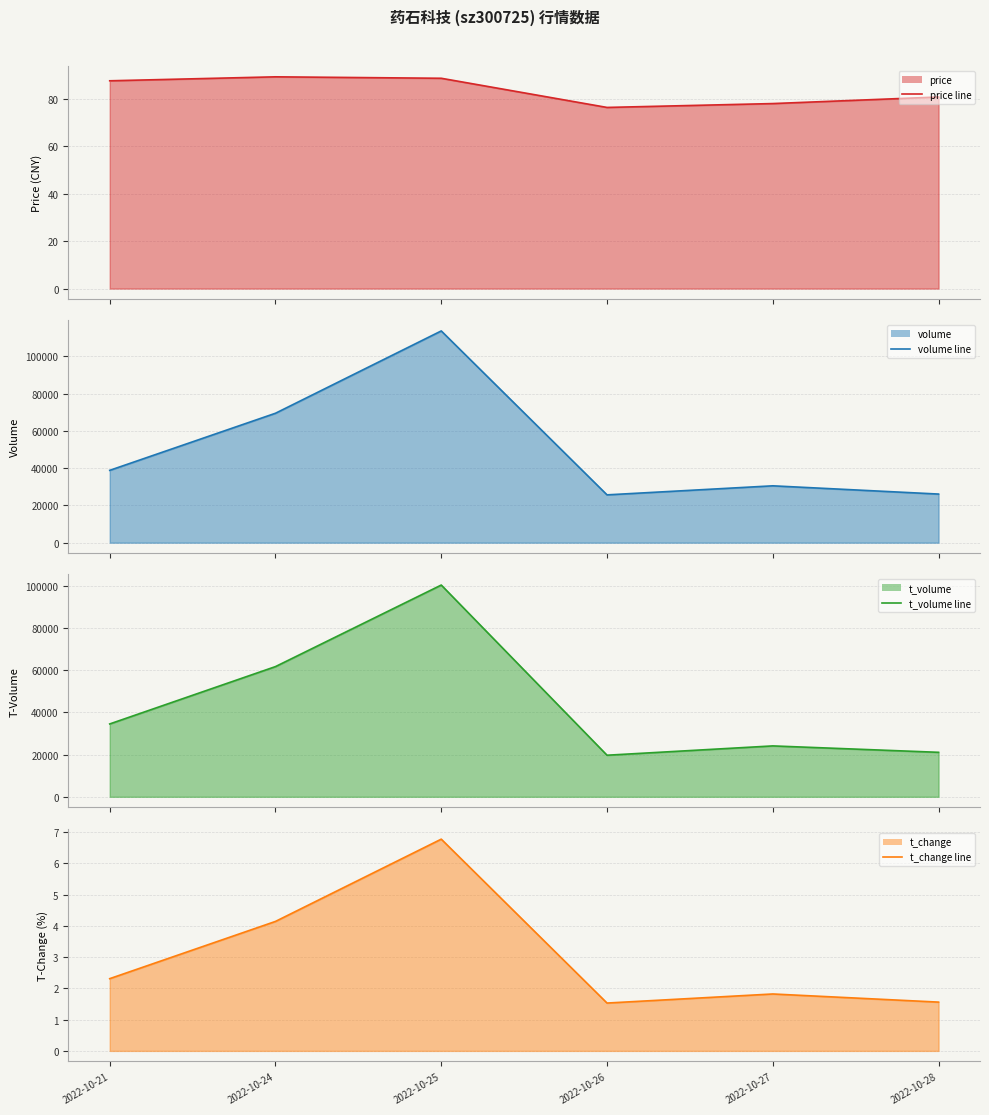

At which category does the chart reach its minimum across all series?

2022-10-26